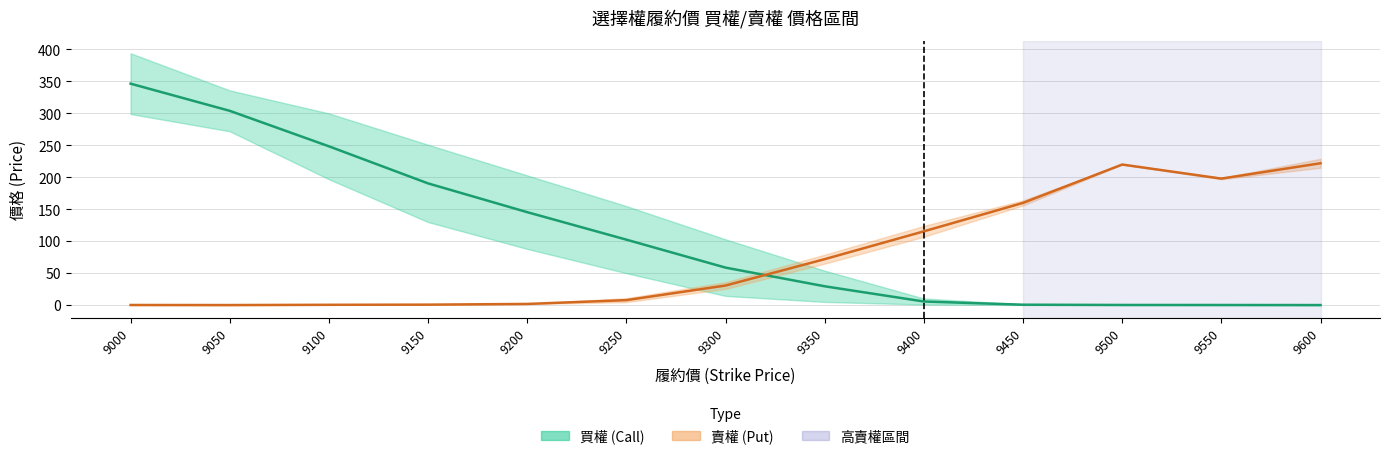

Count the number of data series in this chart.

2